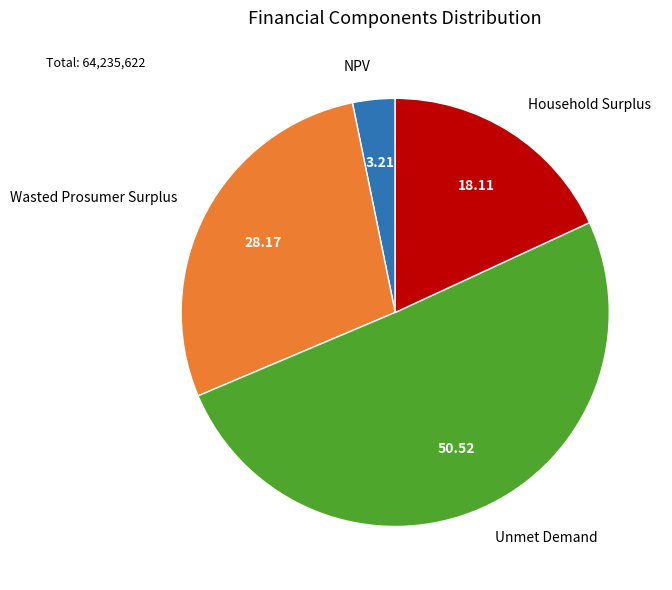

Count the number of slices in the pie.

4